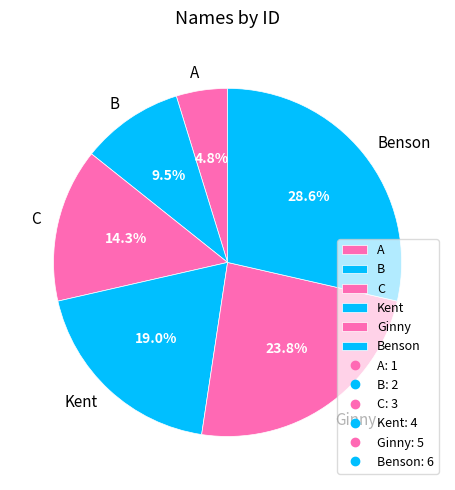

Approximately how many times larger is the value at Kent compared to C?

1.3